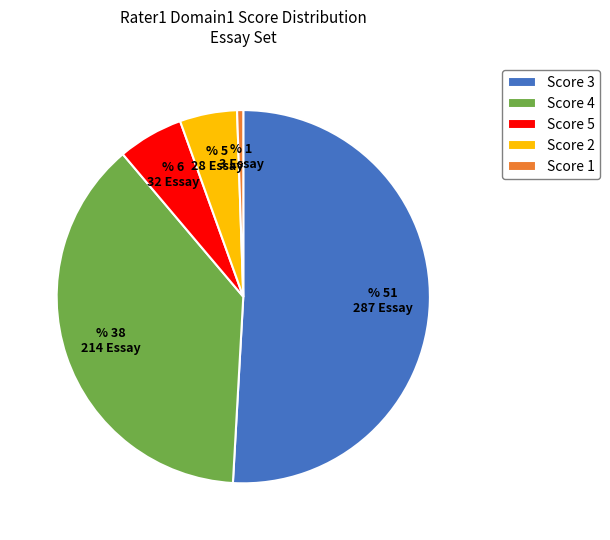

Rank the categories by value from lowest to highest.

Score 1, Score 2, Score 5, Score 4, Score 3